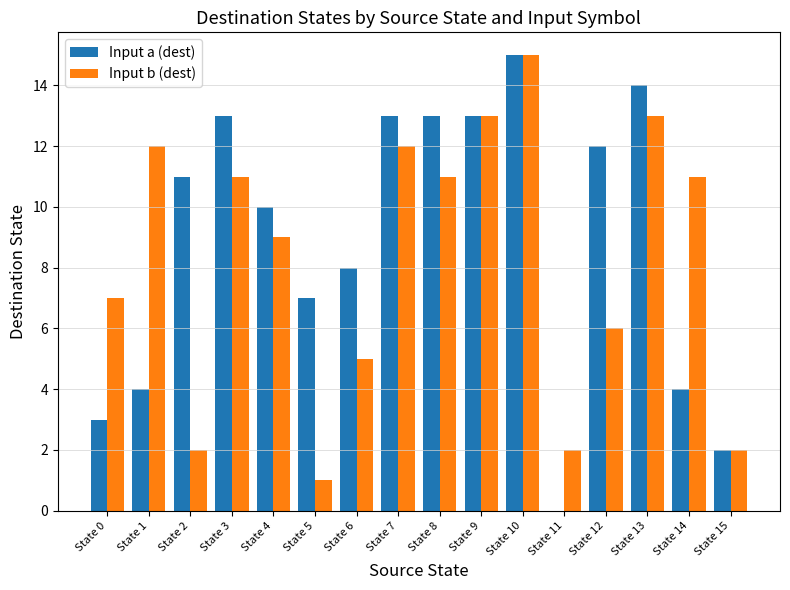

True or false: Input b (dest) has a value of 13 at State 13.

True